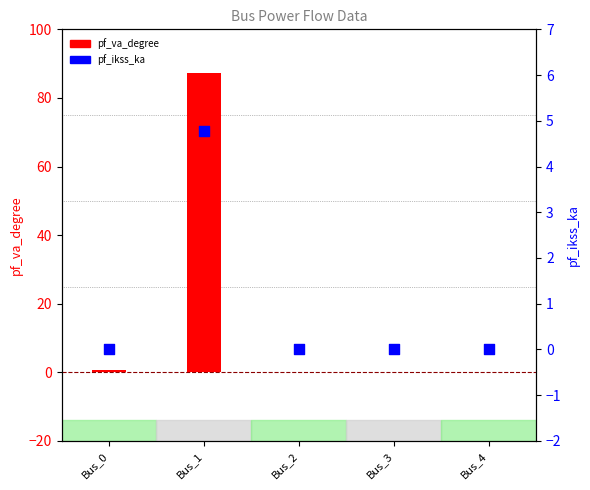

At which category is the sum across all series the highest?

Bus_1